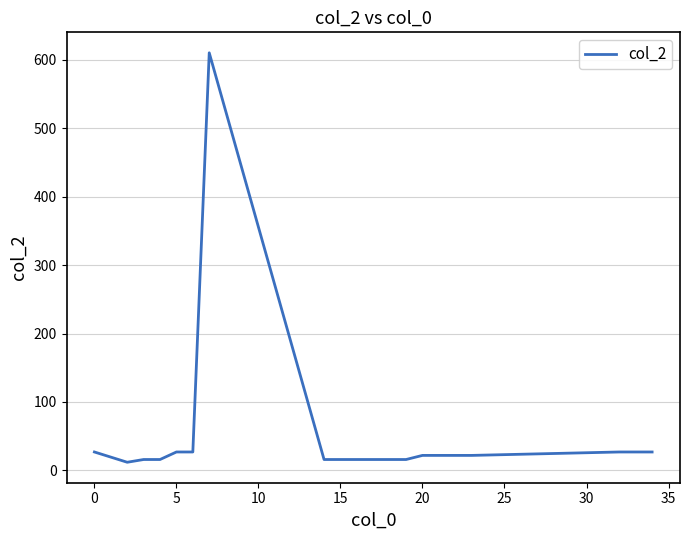

True or false: there are more than 0 points higher than both neighbors.

True